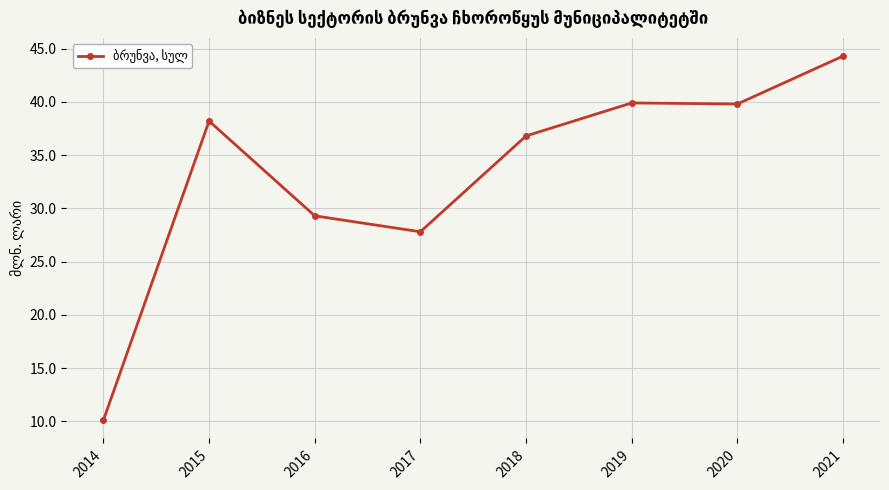

What is the change in value from 2014 to 2020?

+29.7